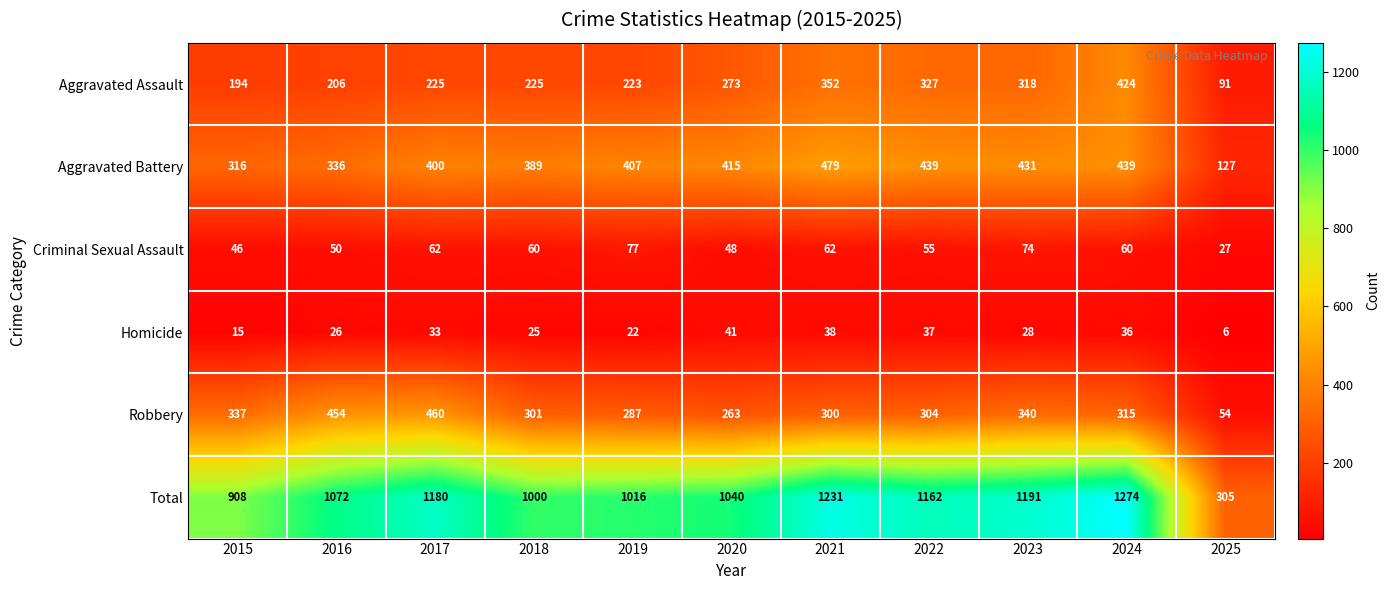

What is the approximate value of Aggravated Assault at 2018, to the nearest 5?

225